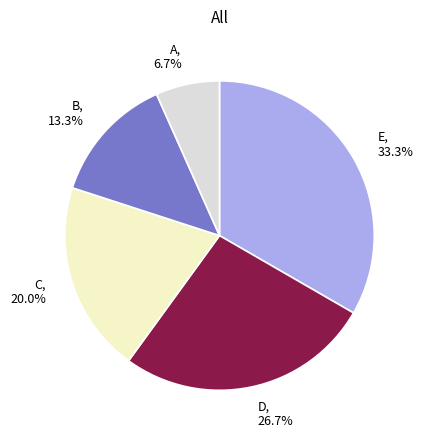

Does B account for over 50% of the chart?

No